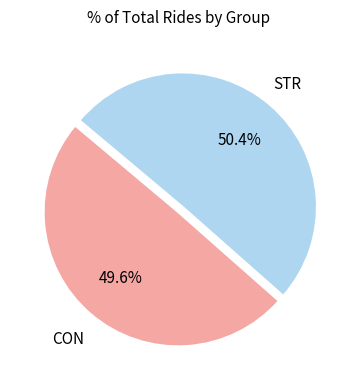

Is there a majority slice in this chart?

Yes